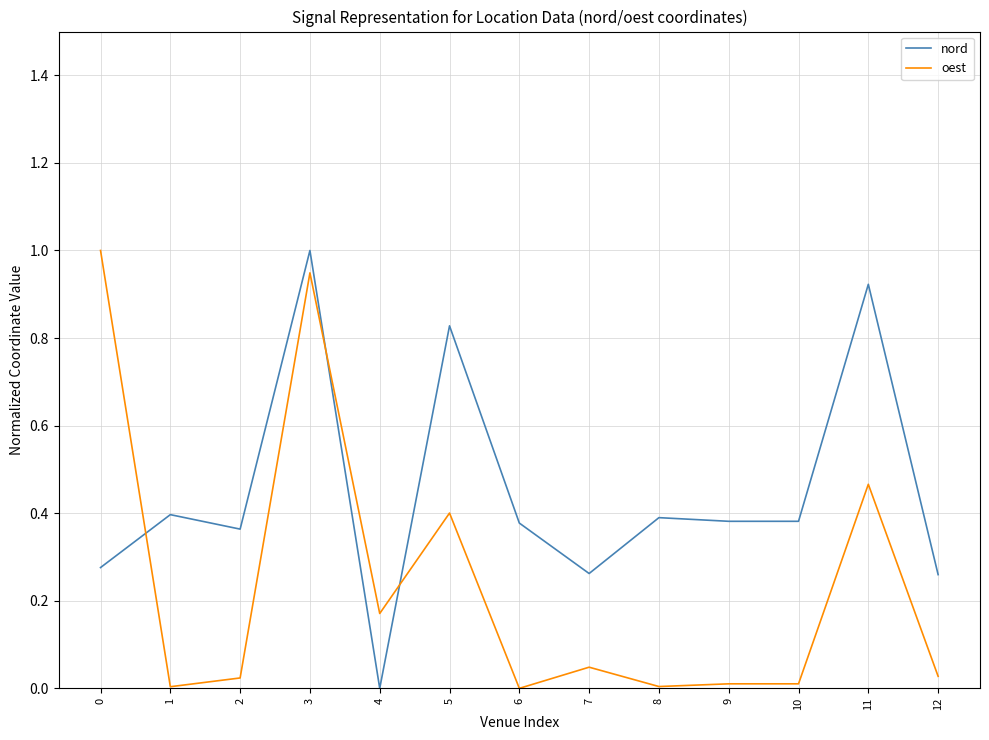

Rank the series at 10 from lowest to highest value.

oest, nord